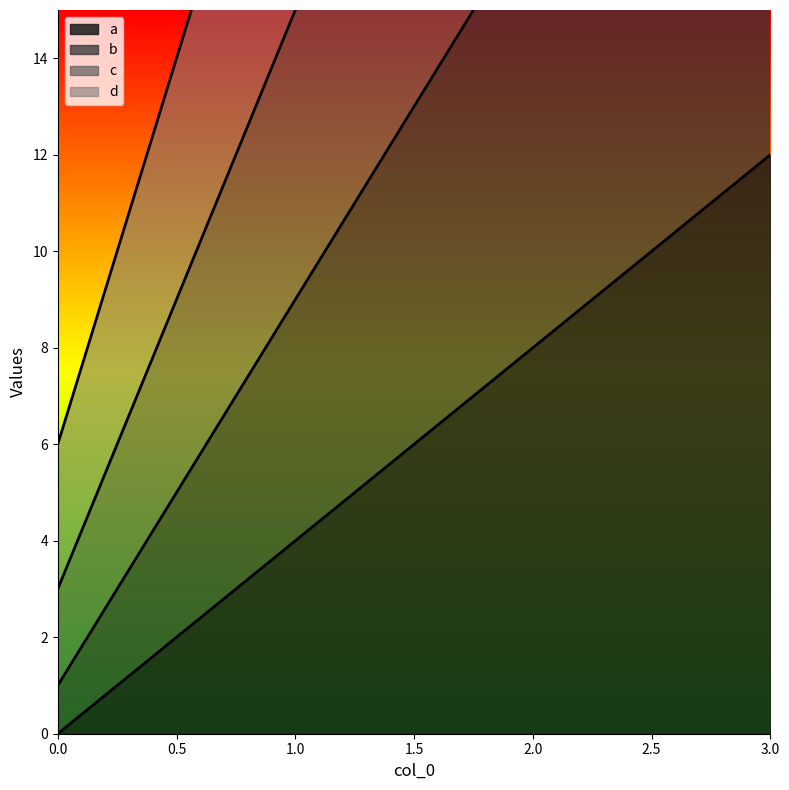

True or false: b and c intersect in this chart.

False